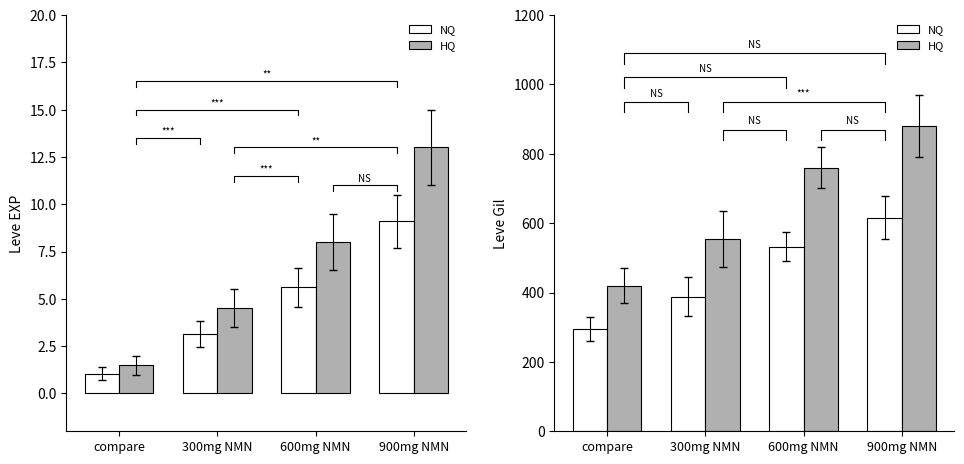

At which label does NQ first exceed 532?

900mg NMN